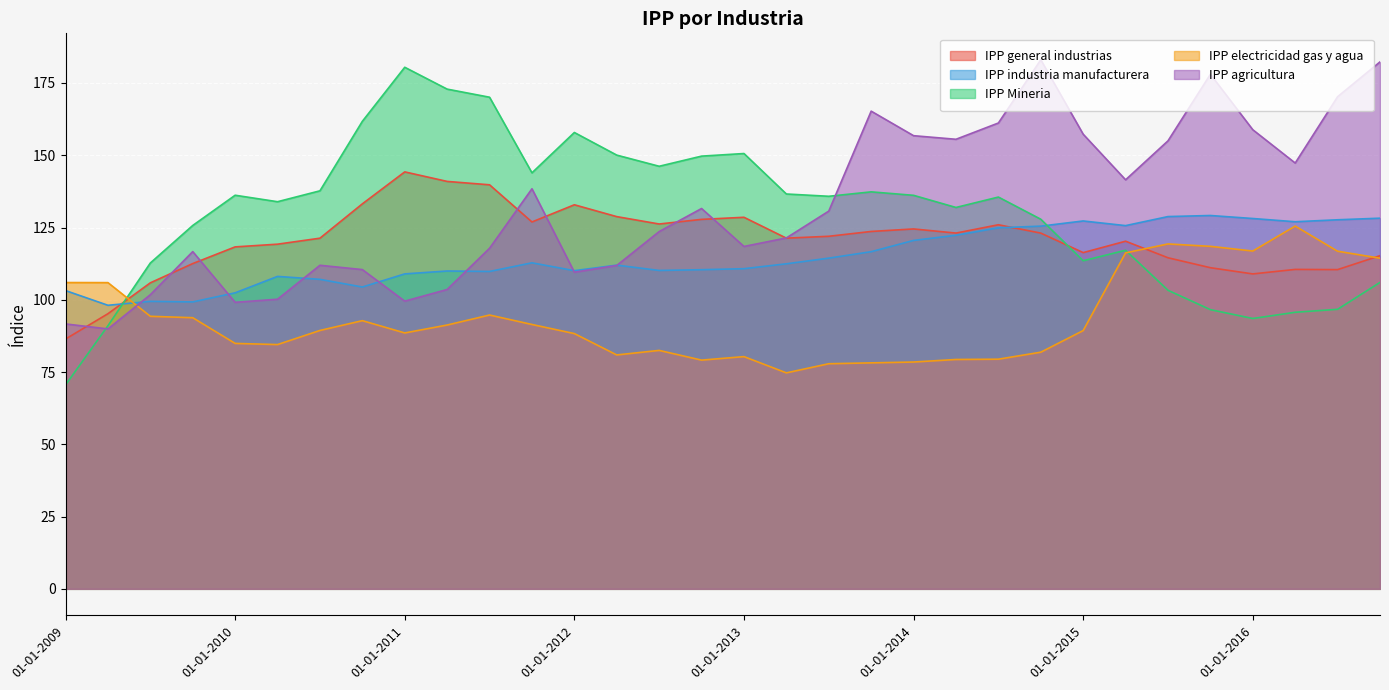

List the series in order of their peak value, lowest first.

IPP electricidad gas y agua, IPP industria manufacturera, IPP general industrias, IPP Mineria, IPP agricultura